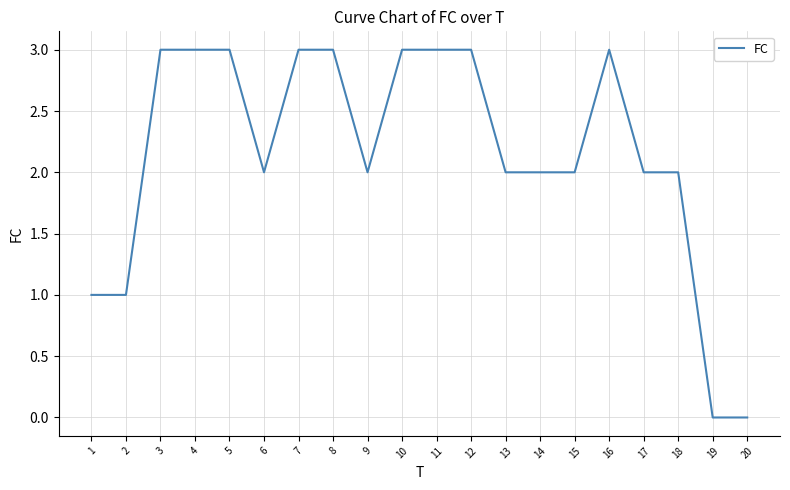

Reading right to left, transcribe all the data shown in this chart.

0	0	2	2	3	2	2	2	3	3	3	2	3	3	2	3	3	3	1	1